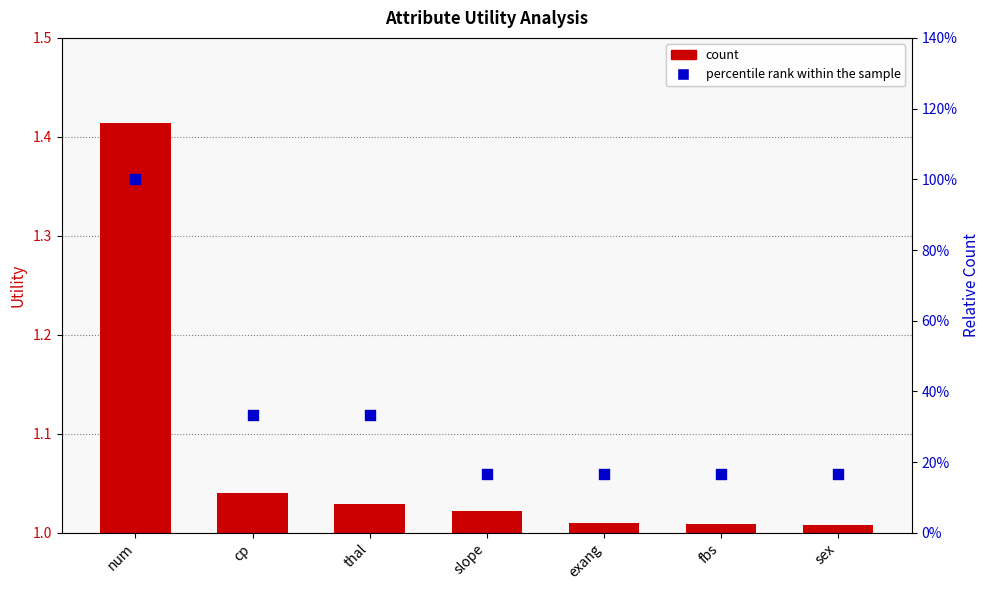

At which category is the sum across all series the highest?

num